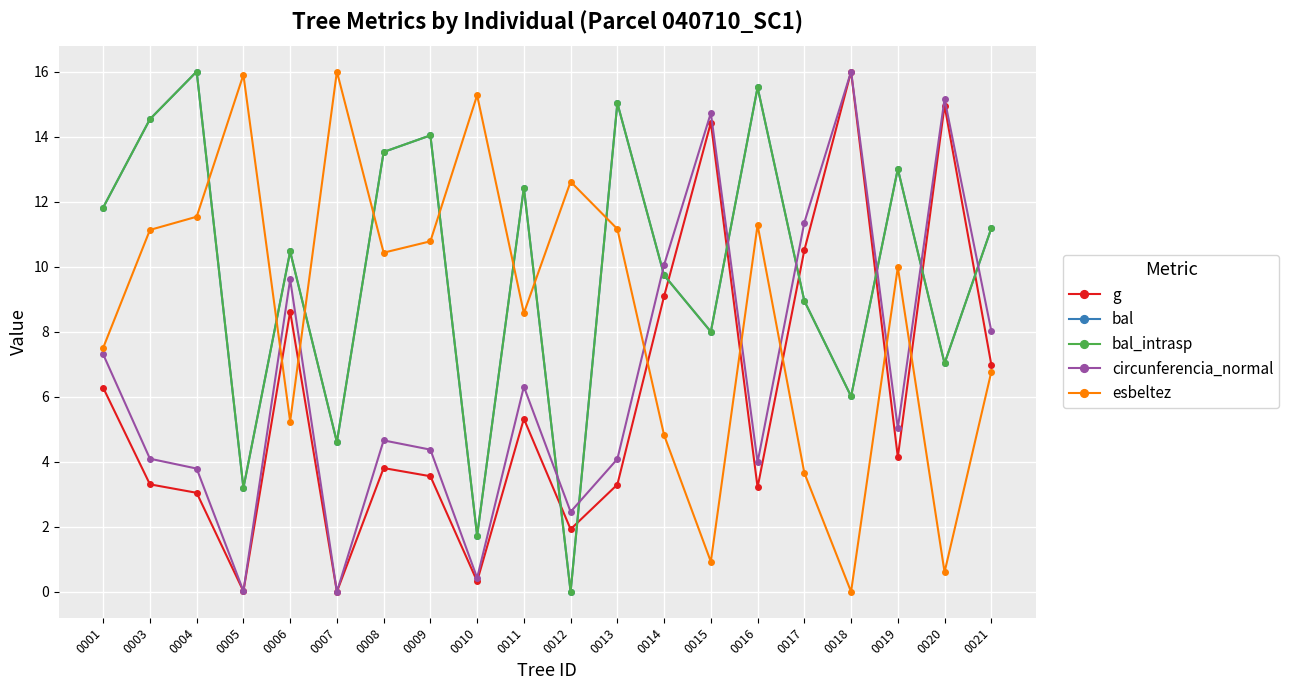

Between 0006 and 0018, which series saw the biggest shift?

g